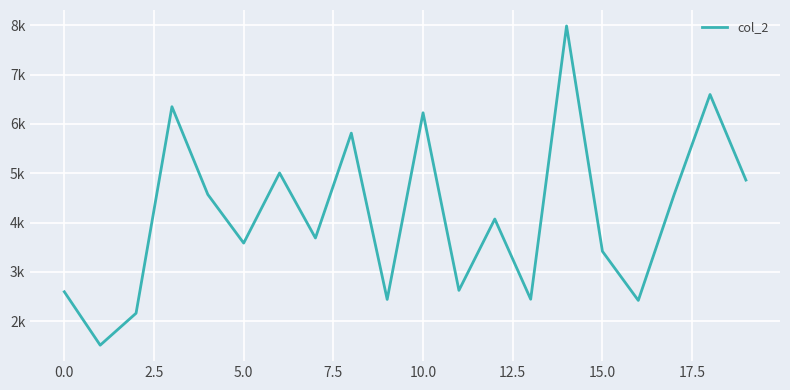

Where is the data nearest to the value 4749?

19